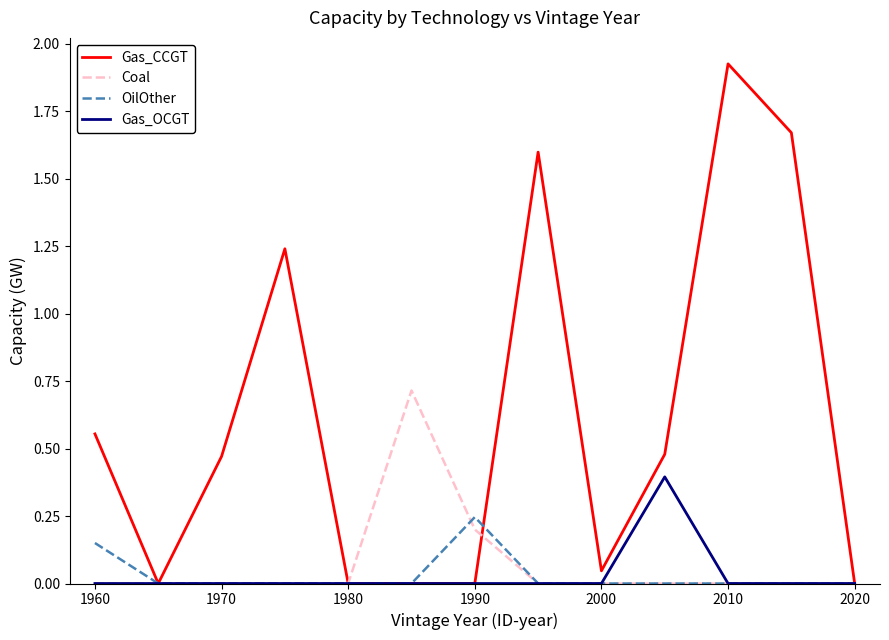

Which series has the largest total across all categories?

Gas_CCGT